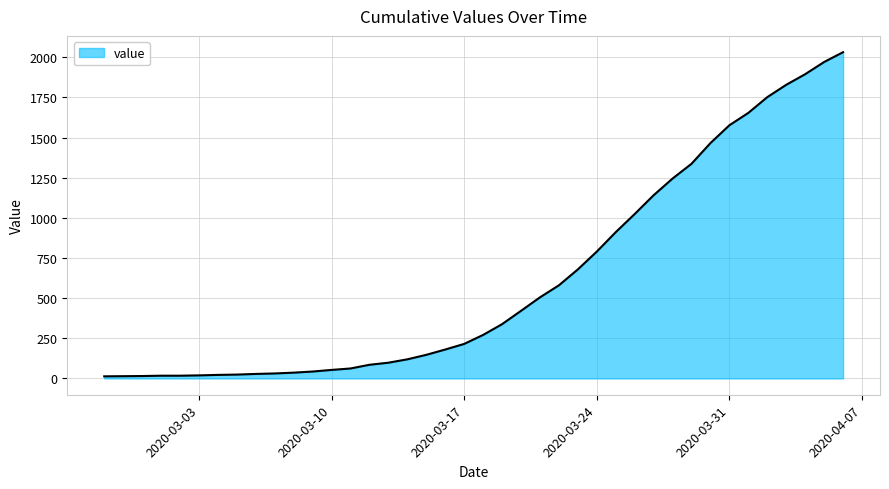

What is the difference between the second highest and minimum values?

1958